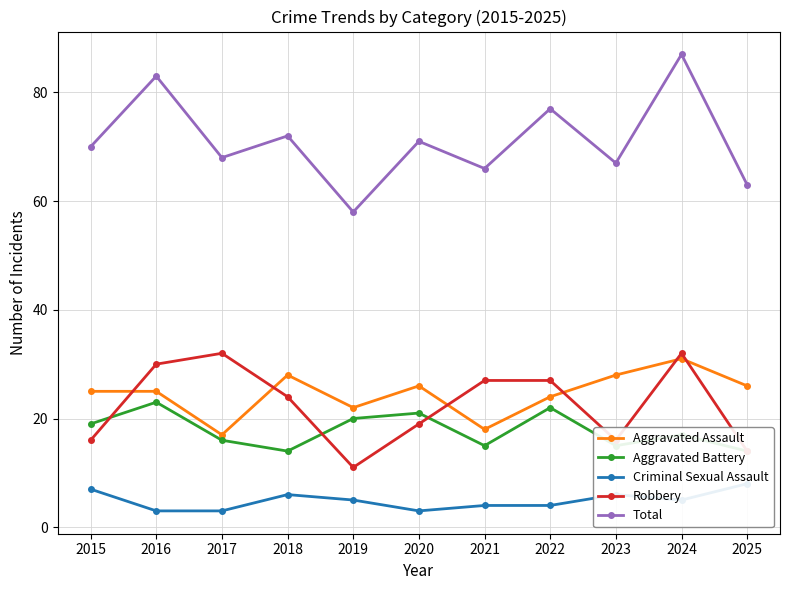

What is the value of the Aggravated Assault point at the 4th from the left?

28